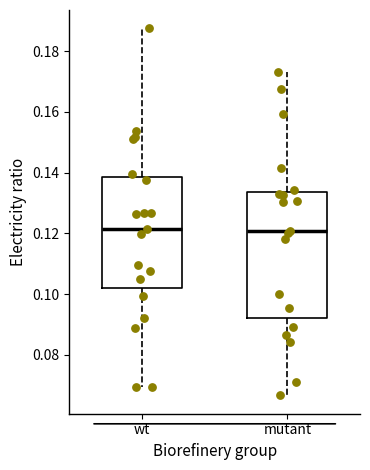

Where does the lower whisker of the box for wt end on the y-axis? The values are not printed on the chart, so give them approximately, as read against the axis.

0.070